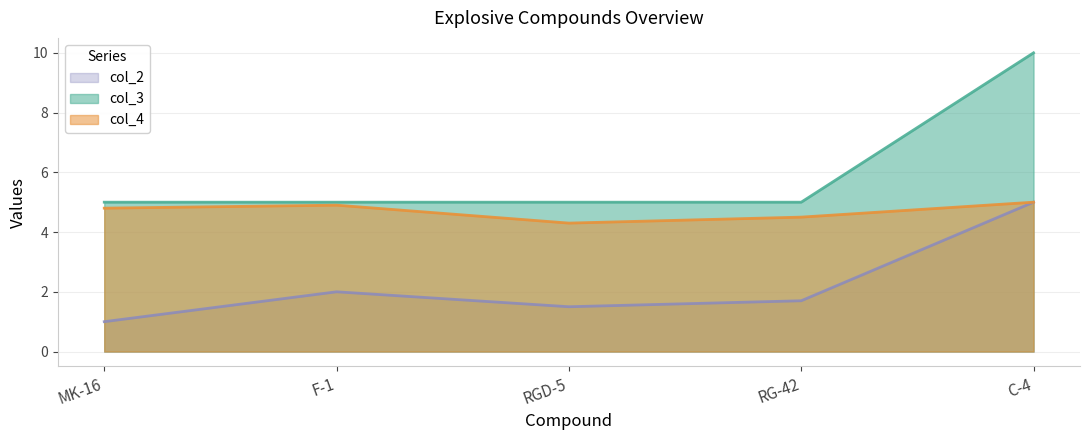

At MK-16, list the series in order from largest to smallest.

col_3, col_4, col_2